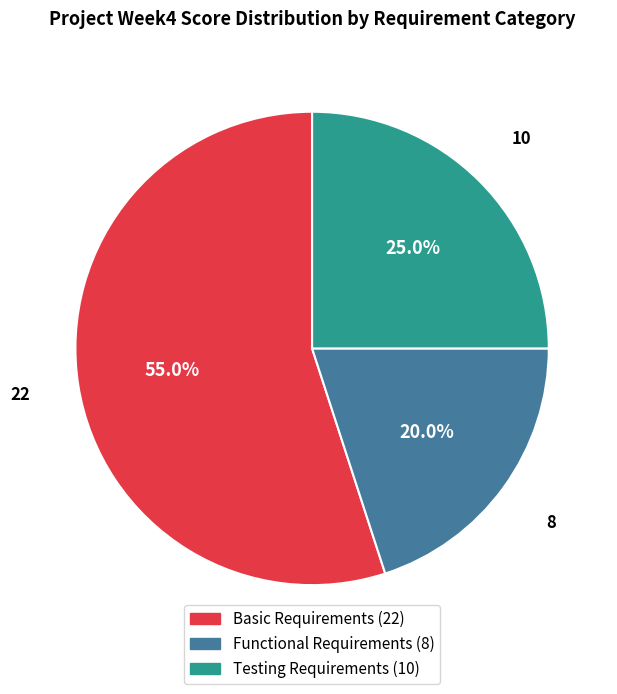

How many segments does this pie chart have?

3